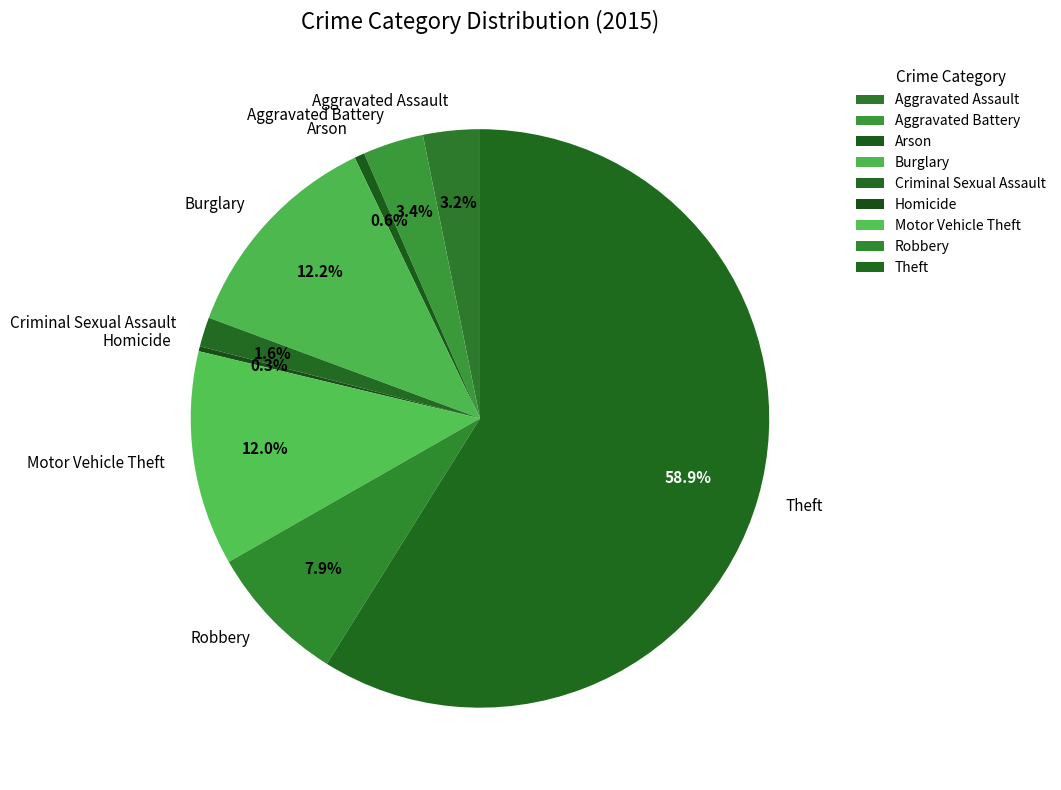

To the nearest percent, what is the combined percentage of Arson and Criminal Sexual Assault?

2%